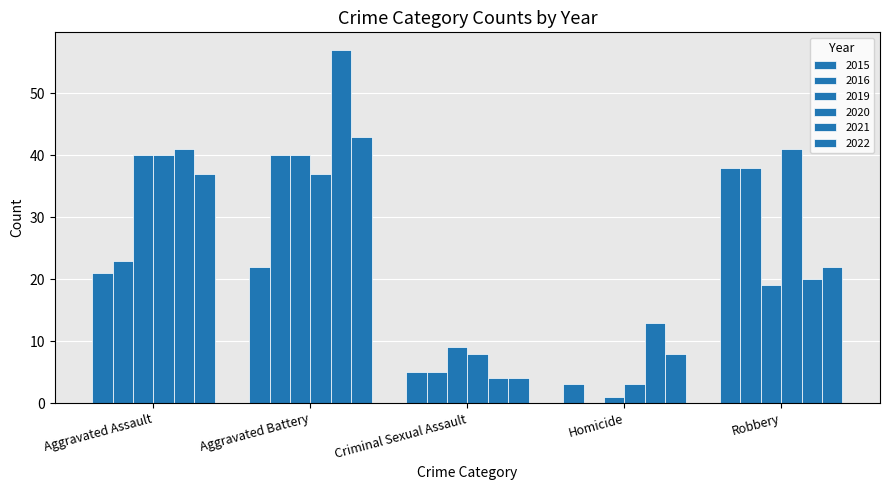

Are the bars horizontal?

No